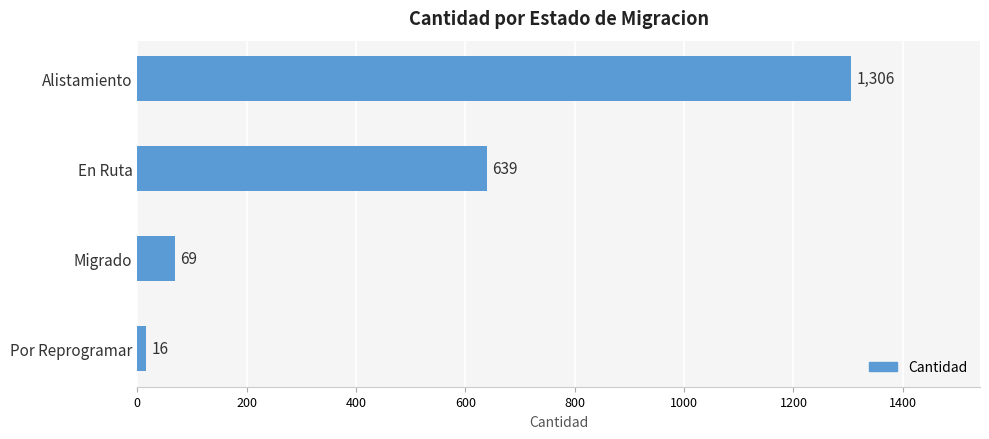

Rank the categories by value from lowest to highest.

Por Reprogramar, Migrado, En Ruta, Alistamiento